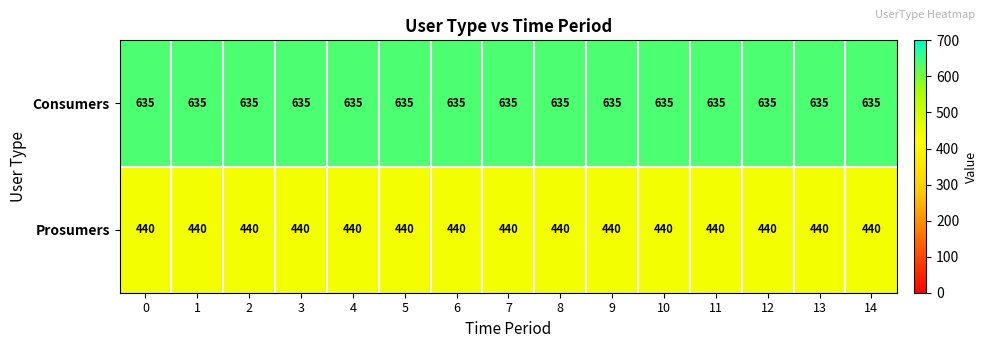

What is the spread (max minus min) of values at 9?

195